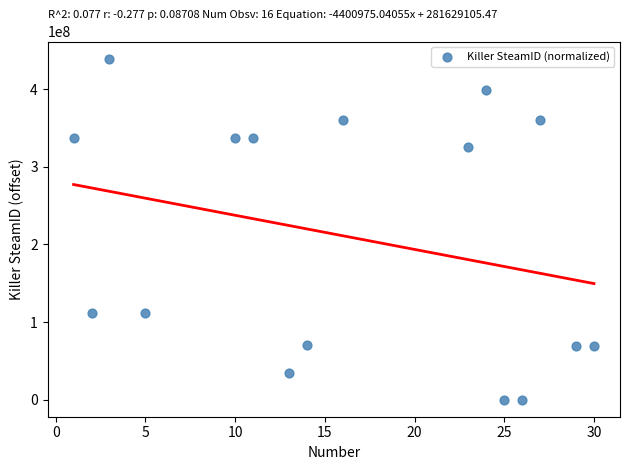

What is the range of X values (max minus min)?

29